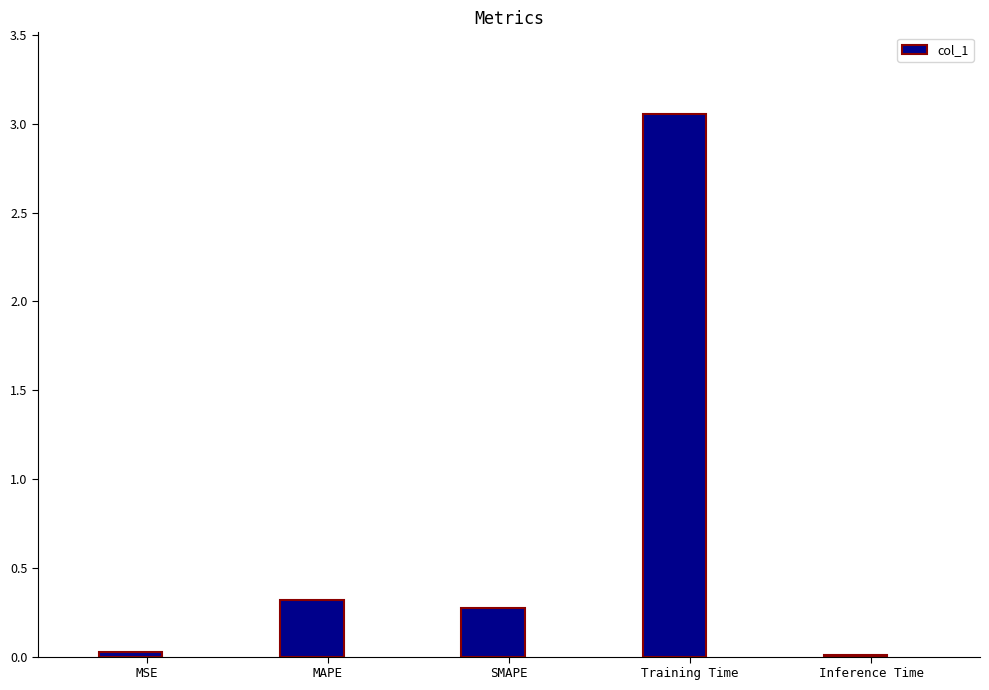

How many bars are there in total?

5